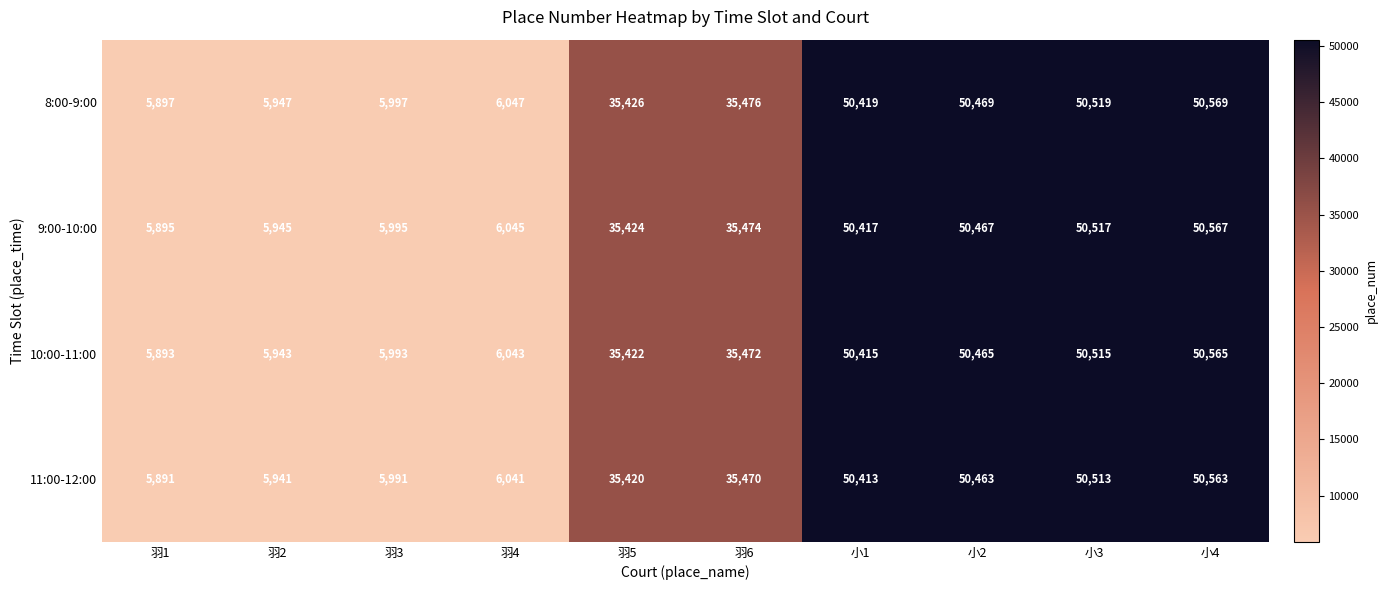

What is the spread (max minus min) of values at 羽2?

6